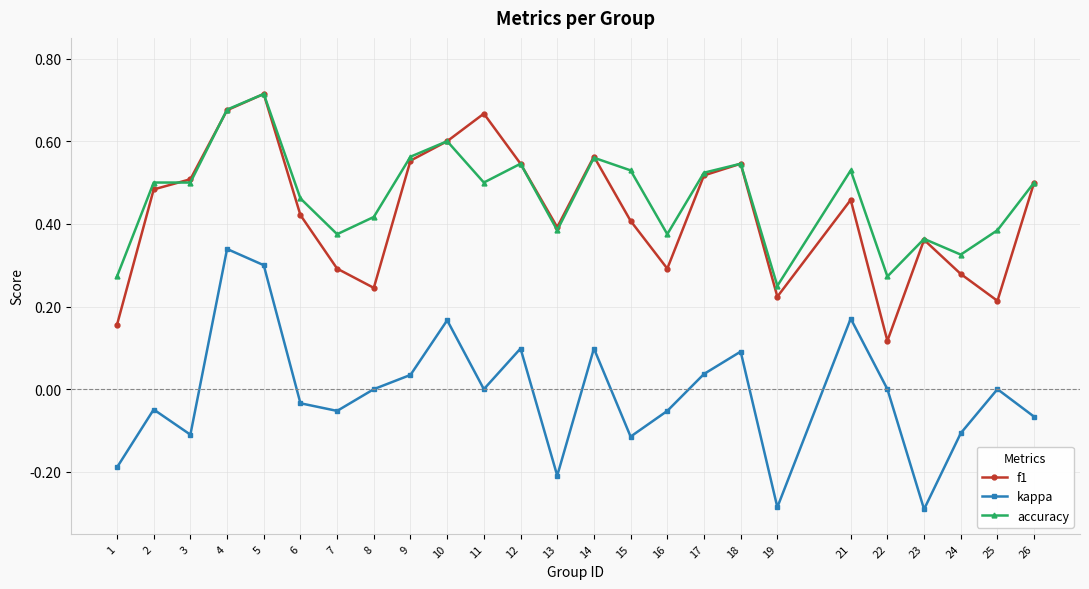

True or false: f1 and kappa cross at least once.

False